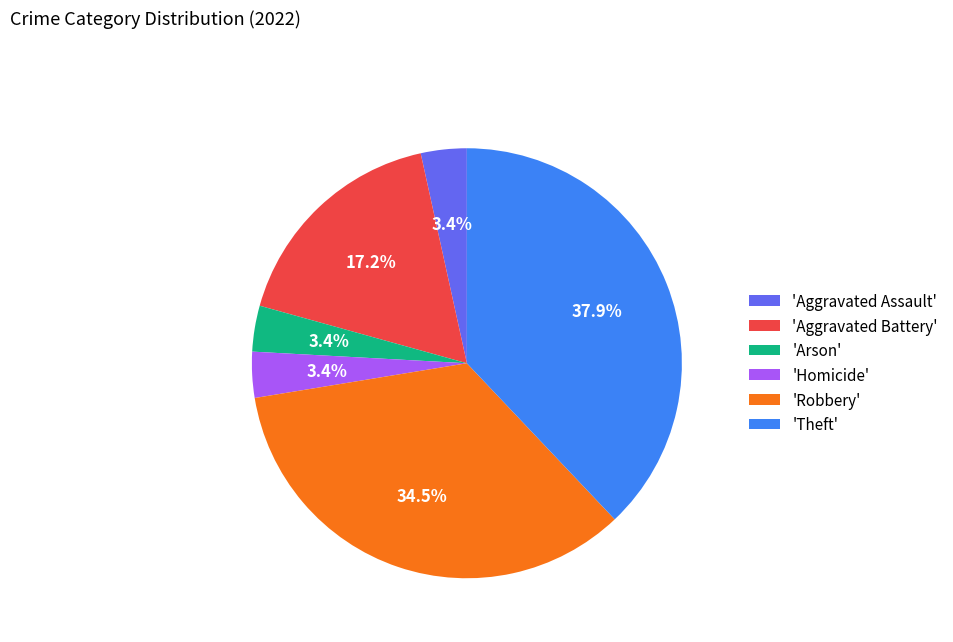

Is the sum of 'Arson' and 'Homicide' greater than half?

No